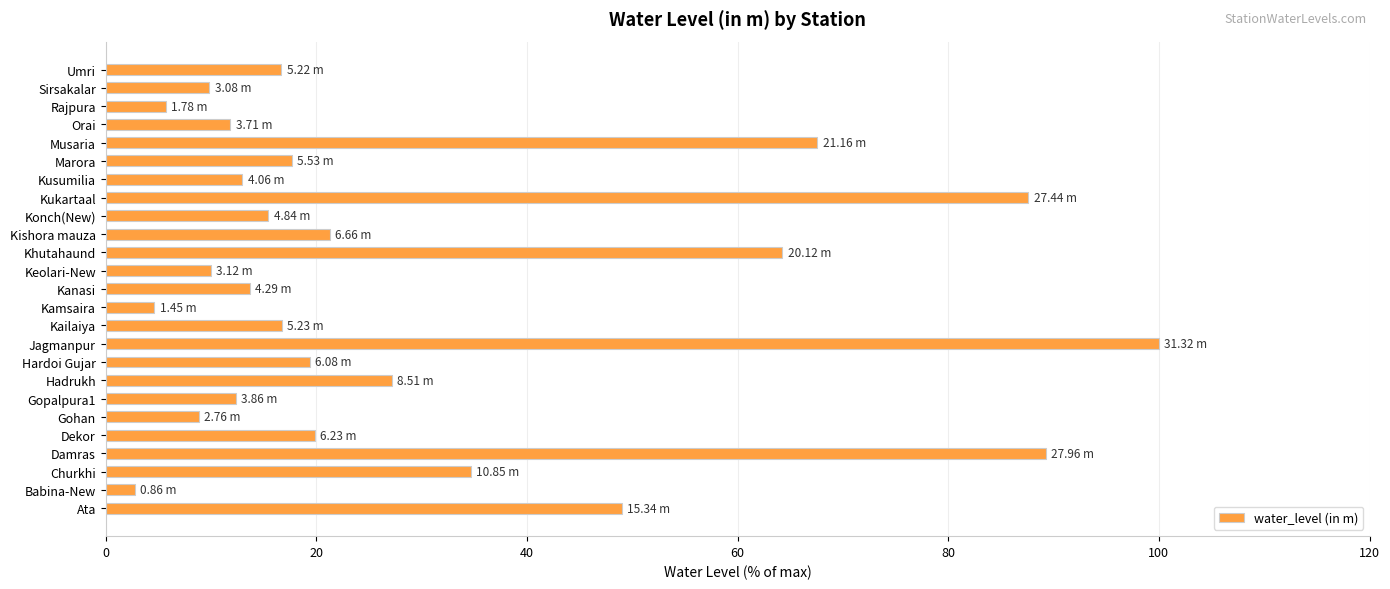

What is the change in value from Kanasi to Rajpura?

-8.0